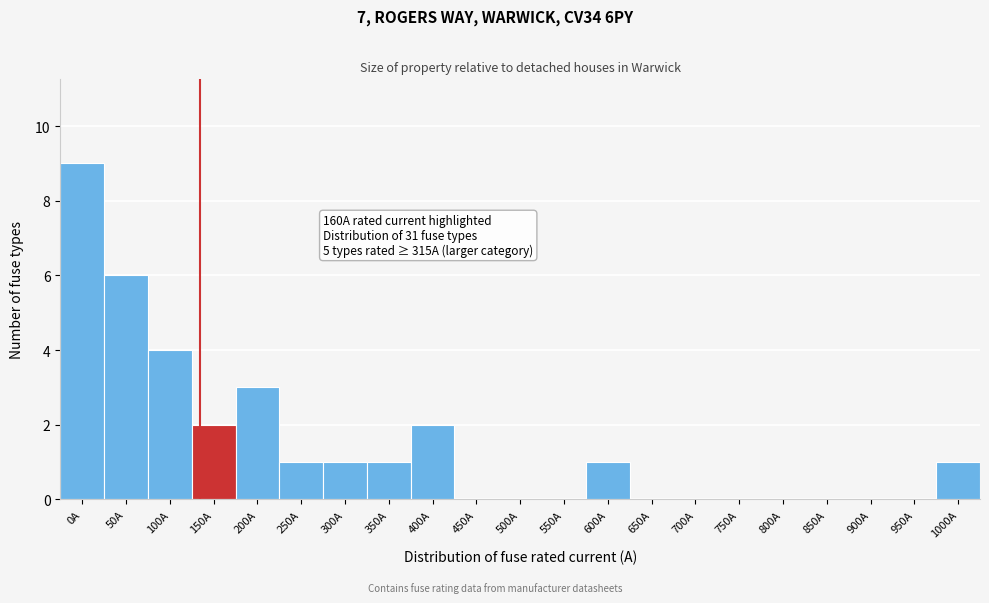

Reading right to left, what are all the values shown in this chart?

1000A=1	950A=0	900A=0	850A=0	800A=0	750A=0	700A=0	650A=0	600A=1	550A=0	500A=0	450A=0	400A=2	350A=1	300A=1	250A=1	200A=3	150A=2	100A=4	50A=6	0A=9